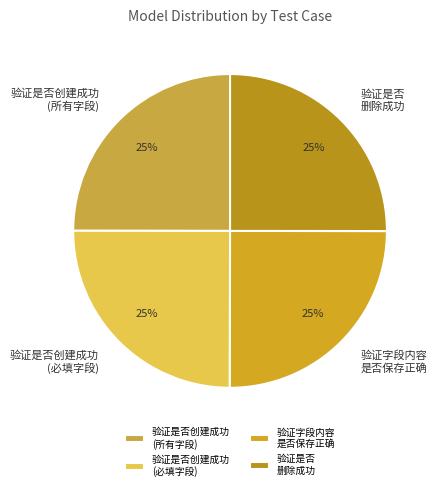

What is the ratio of the value at 验证是否 删除成功 to the value at 验证字段内容 是否保存正确?

1.0